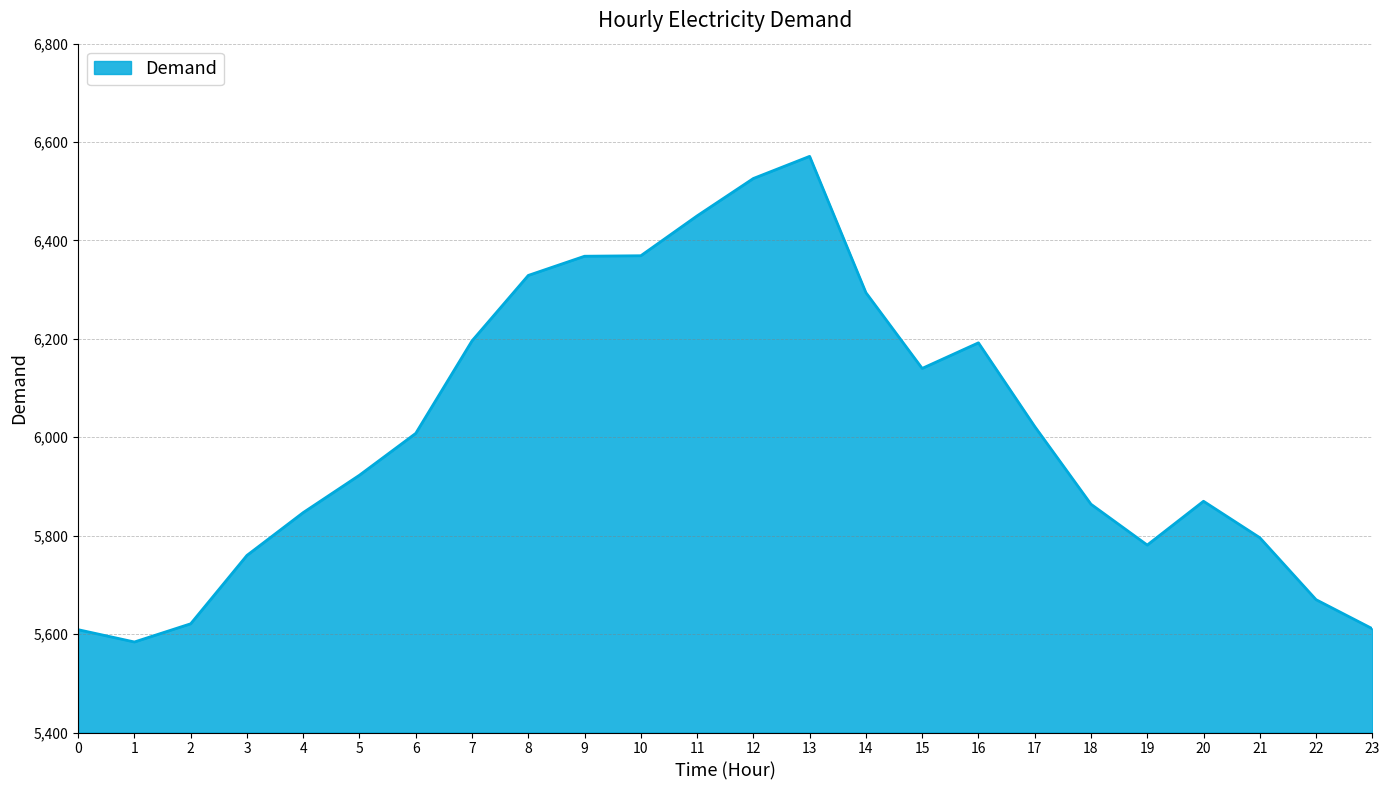

What is the difference between the values at 6 and 23?

397